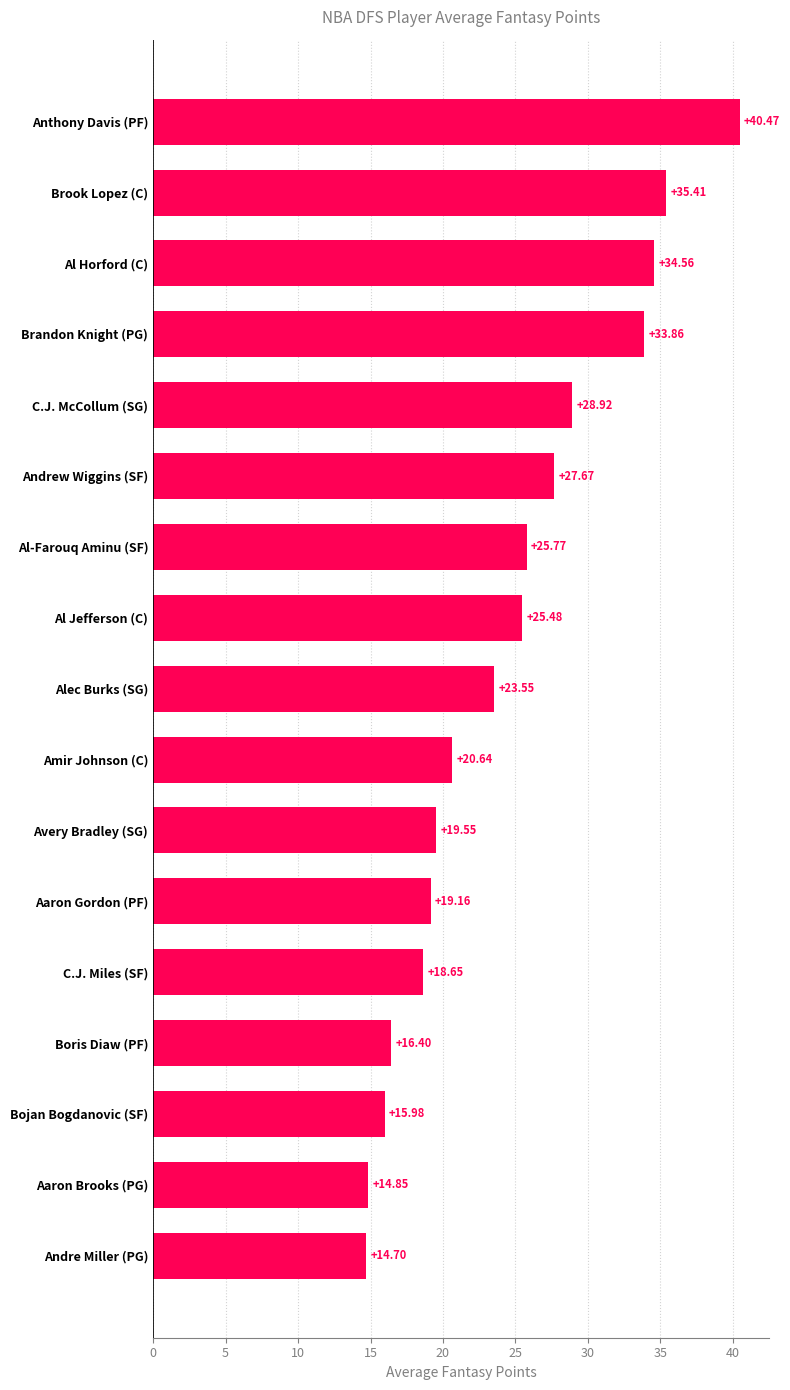

What is the difference between the maximum and minimum values?

25.8